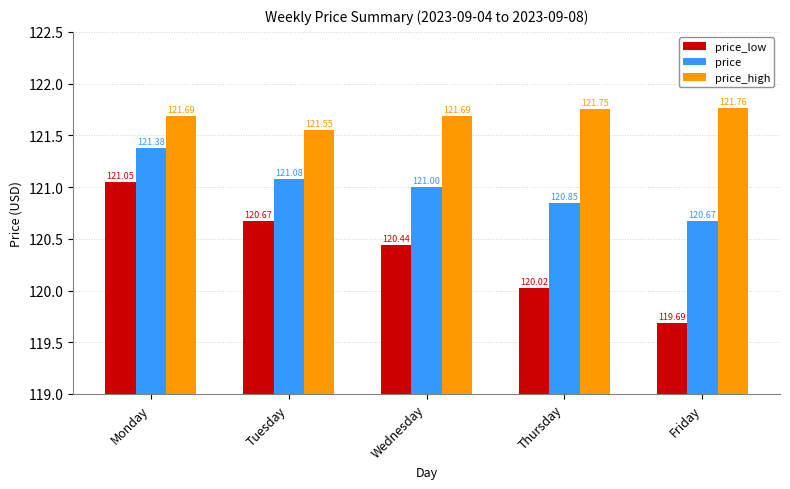

Which label corresponds to the smallest value in the chart?

Friday